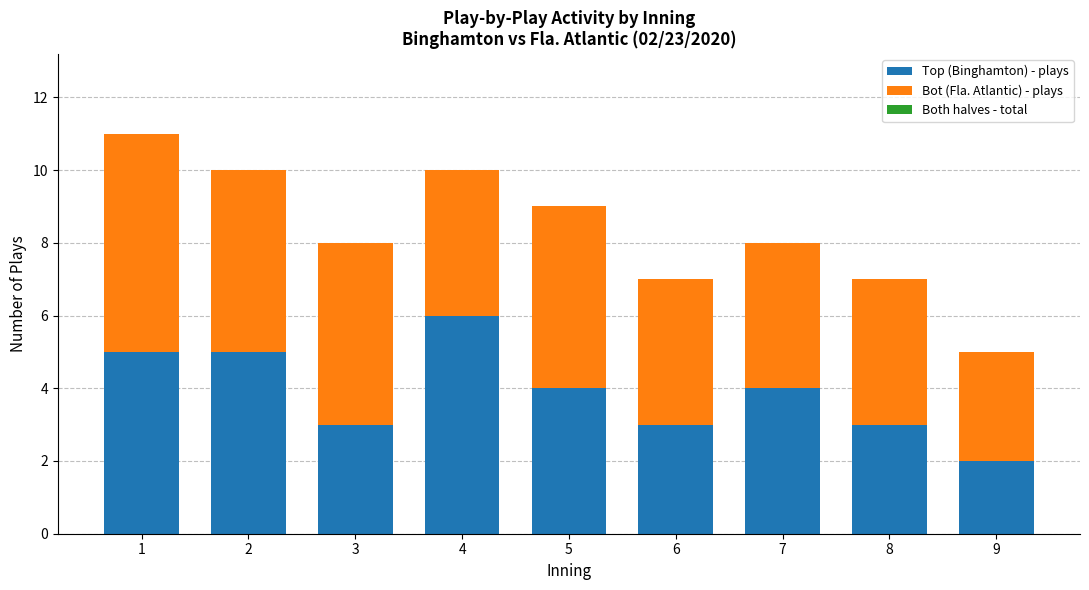

Which category has the highest value in the Top (Binghamton) - plays series?

4